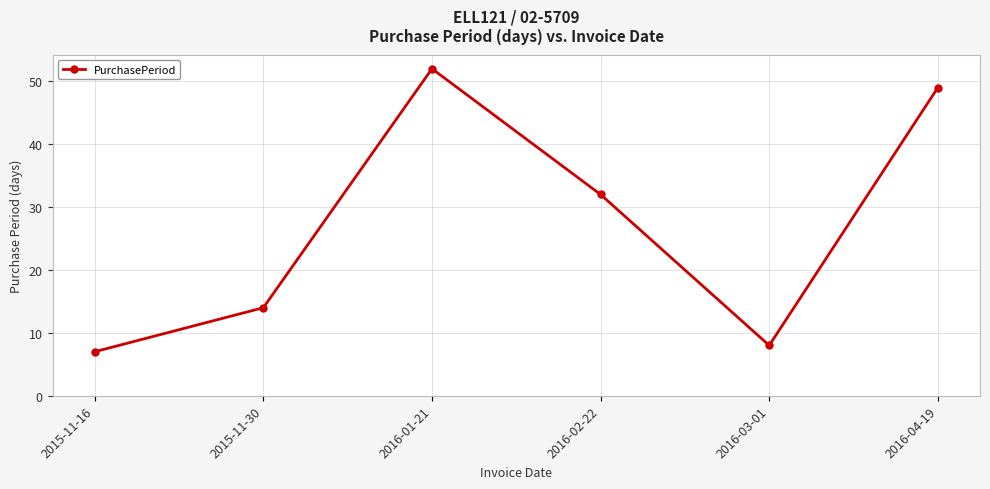

What is the sum of the values at 2016-03-01 and 2015-11-30?

22